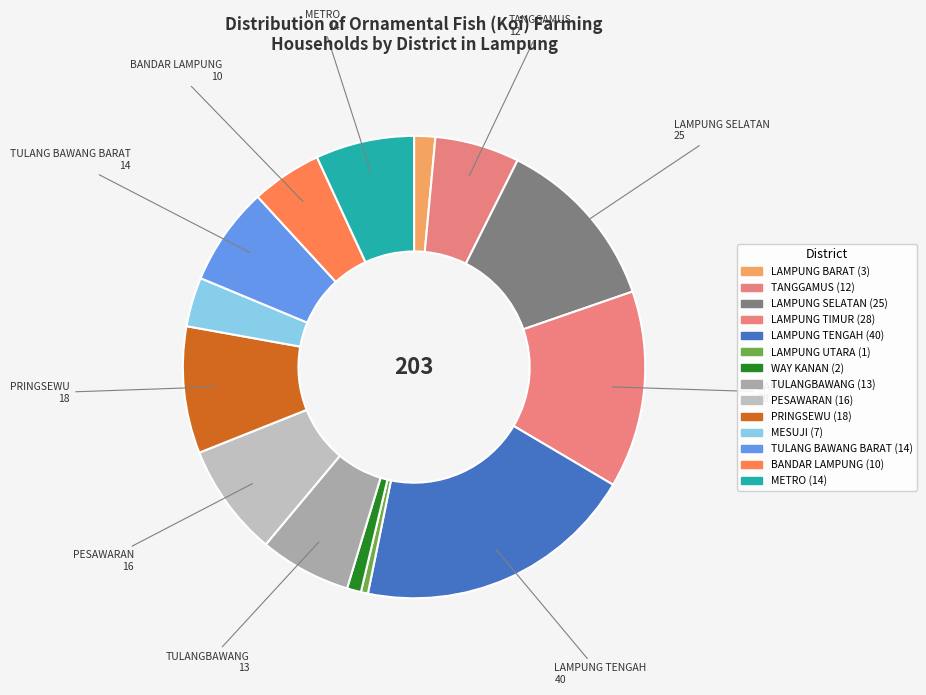

Do LAMPUNG TIMUR and LAMPUNG BARAT together represent more than half of the pie?

No